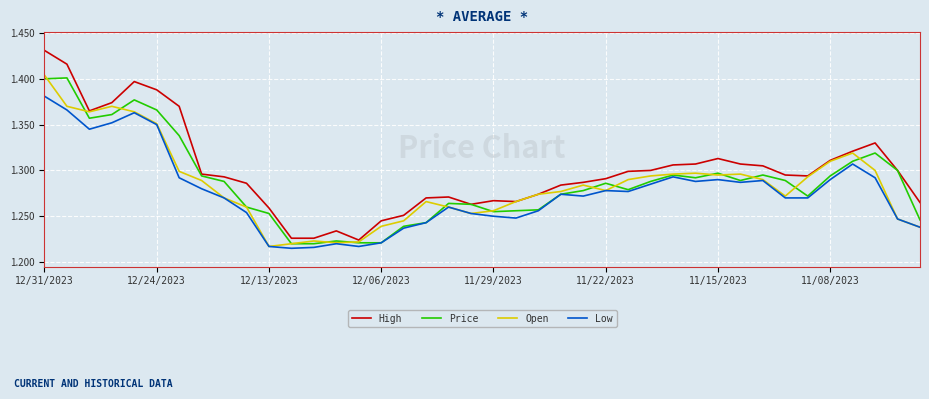

Which series has the widest spread of values?

High